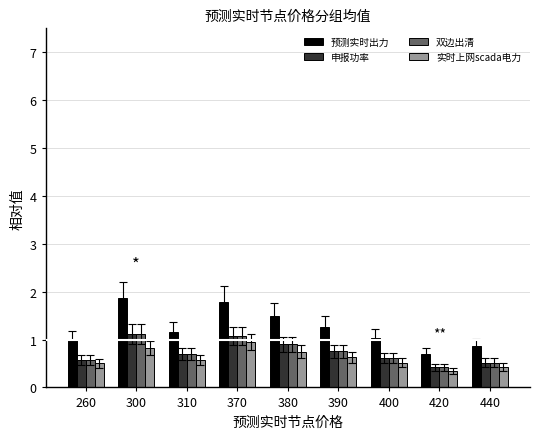

Which series has the widest spread of values?

预测实时出力